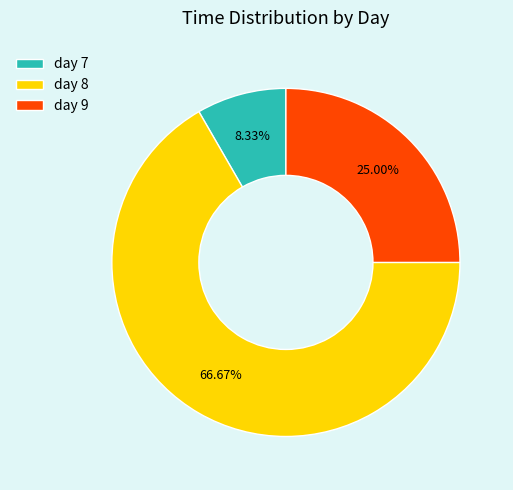

What is the smallest slice in the pie chart?

day 7